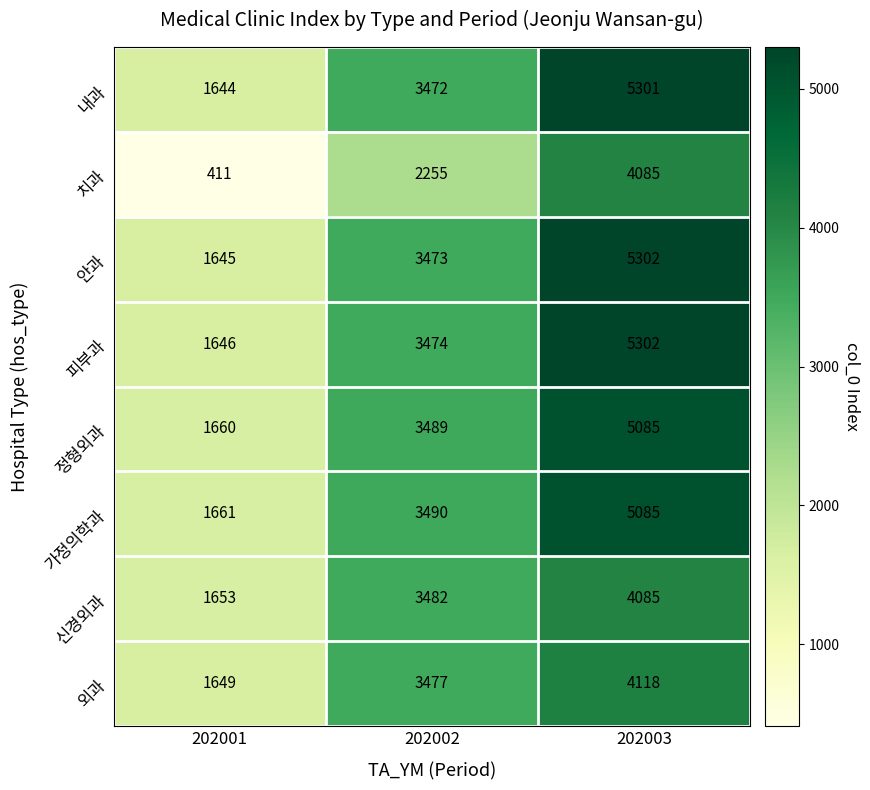

Where is 치과 nearest to the value 2248?

202002